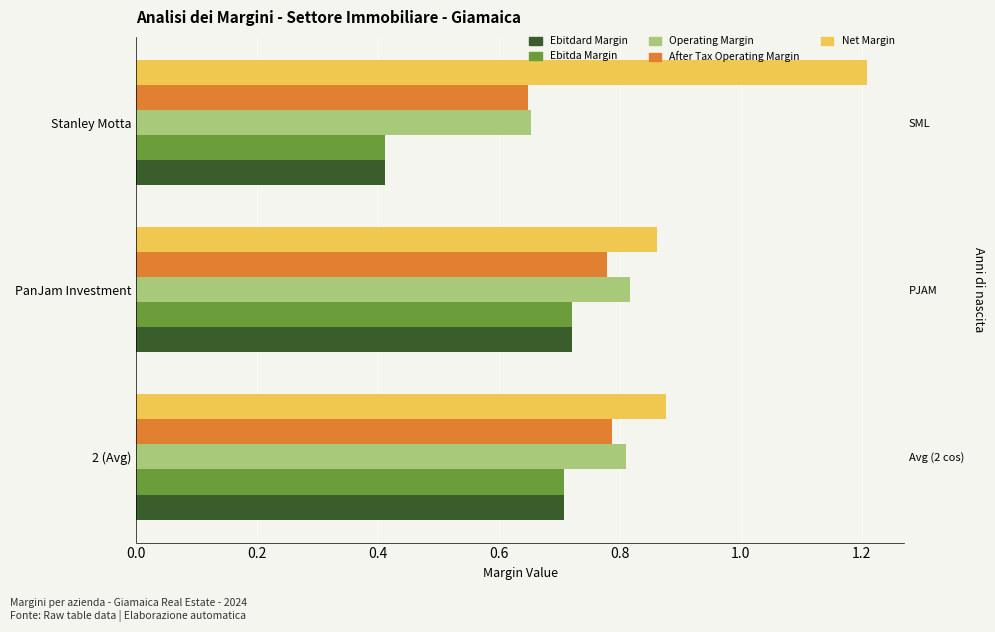

Reading right to left, extract all data points from this chart.

Ebitdard Margin: 0.4	0.7	0.7
Ebitda Margin: 0.4	0.7	0.7
Operating Margin: 0.7	0.8	0.8
After Tax Operating Margin: 0.6	0.8	0.8
Net Margin: 1.2	0.9	0.9